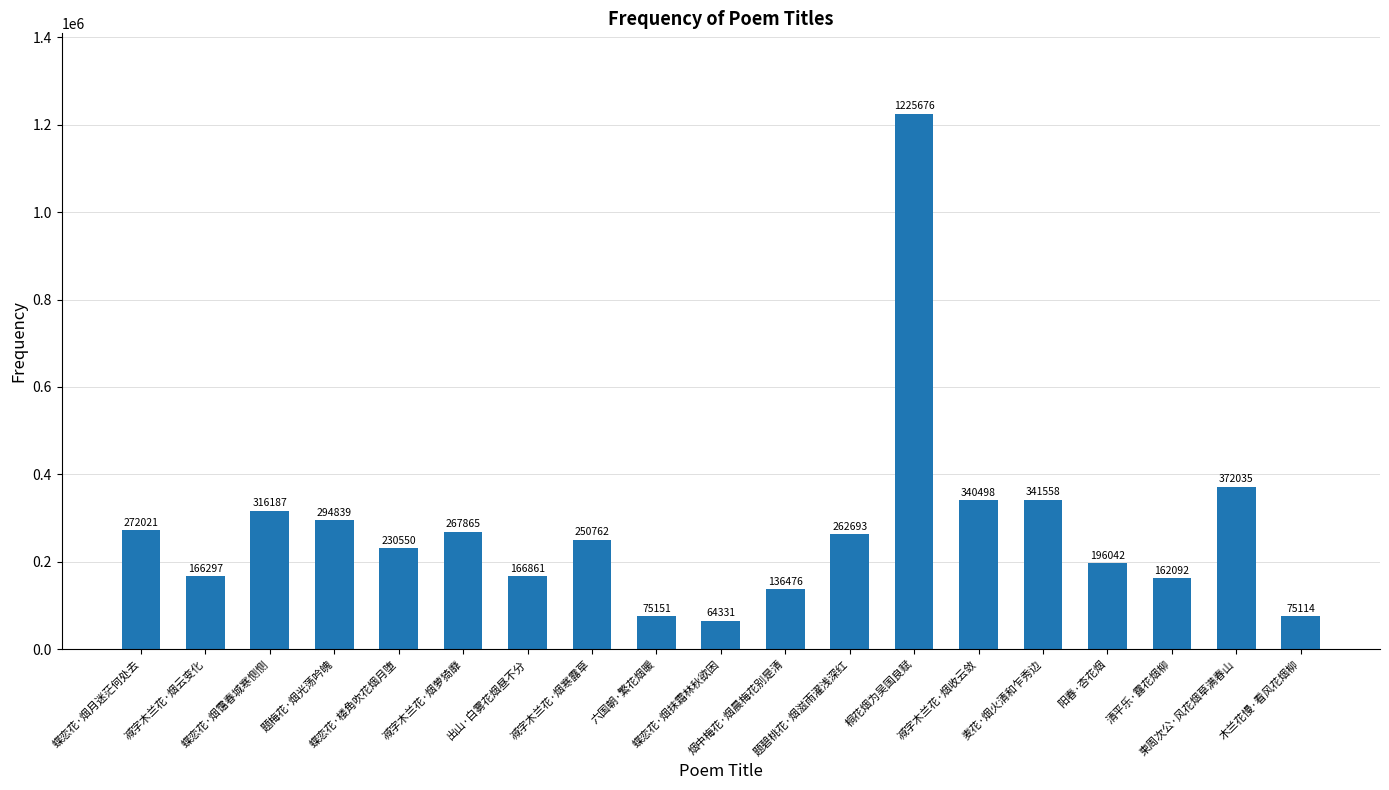

Is it true that the value at 蝶恋花·烟月迷茫何处去 is 272021?

True